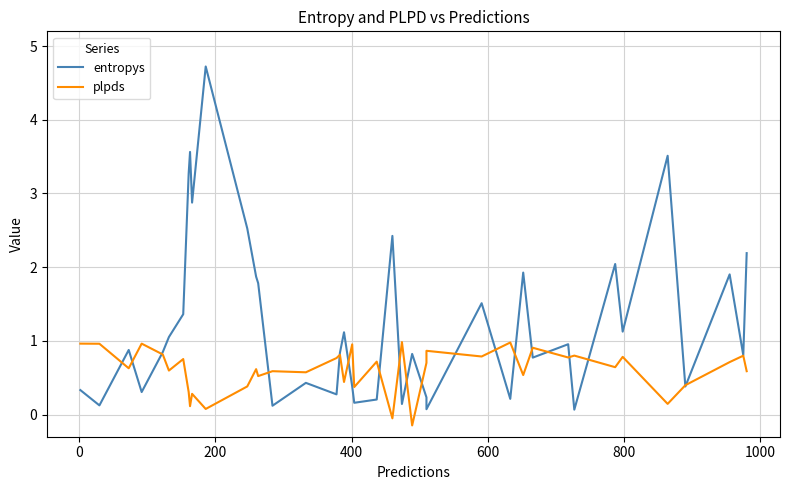

Which series has the largest total across all categories?

entropys